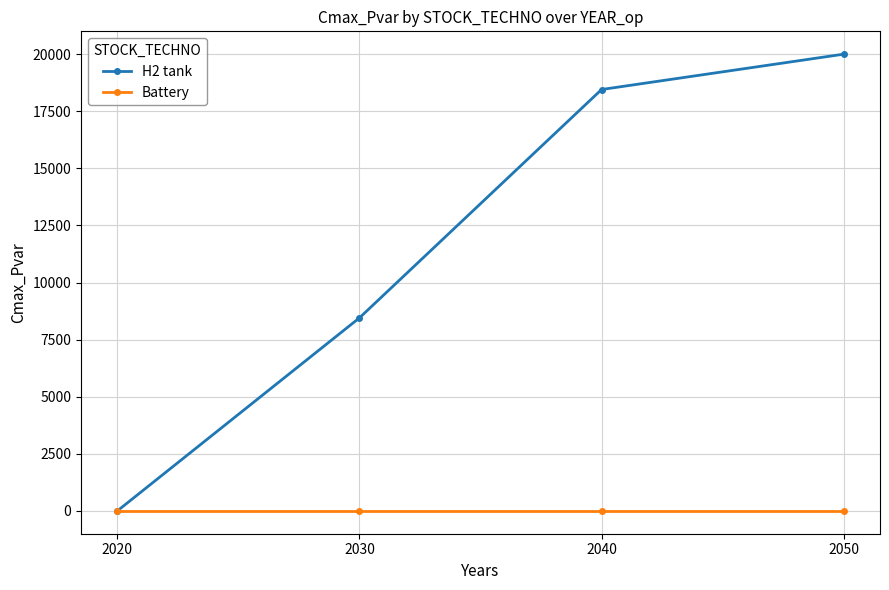

What is the value of the H2 tank point at the 3rd from the left?

18452.7